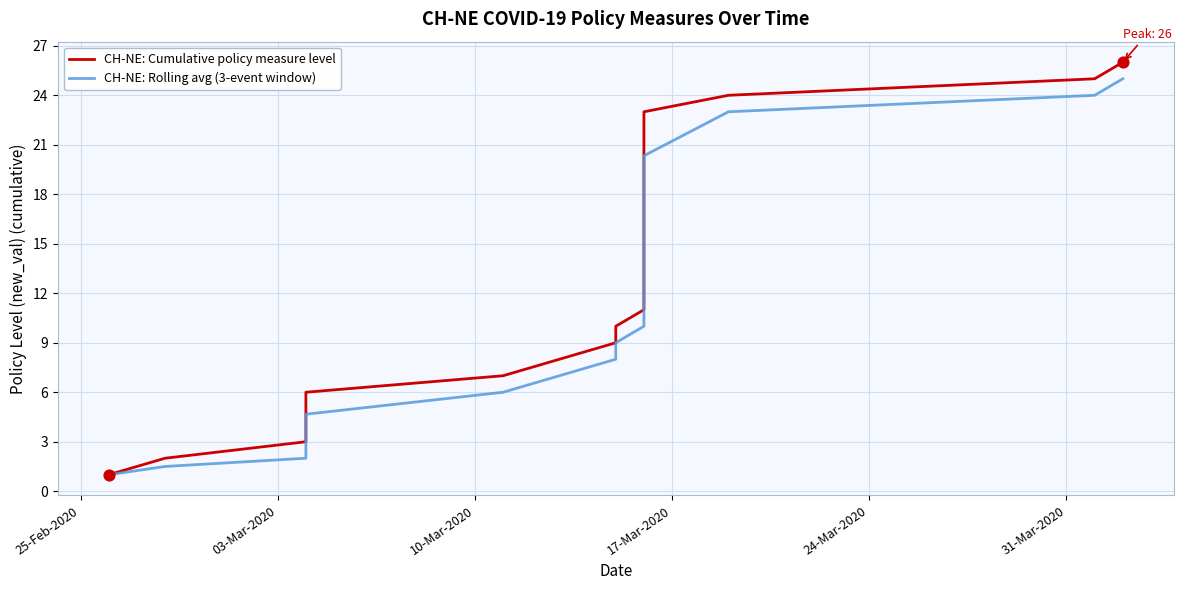

Is the value of CH-NE: Rolling avg (3-event window) at 03-Mar-2020 greater than the value of CH-NE: Cumulative policy measure level at 17-Mar-2020?

No